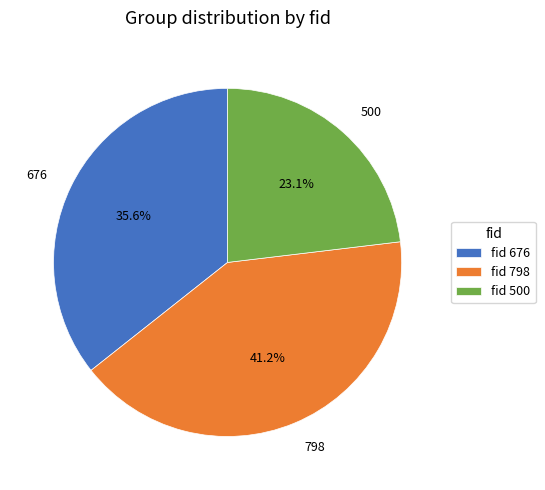

Which has a higher value, 500 or 676?

676